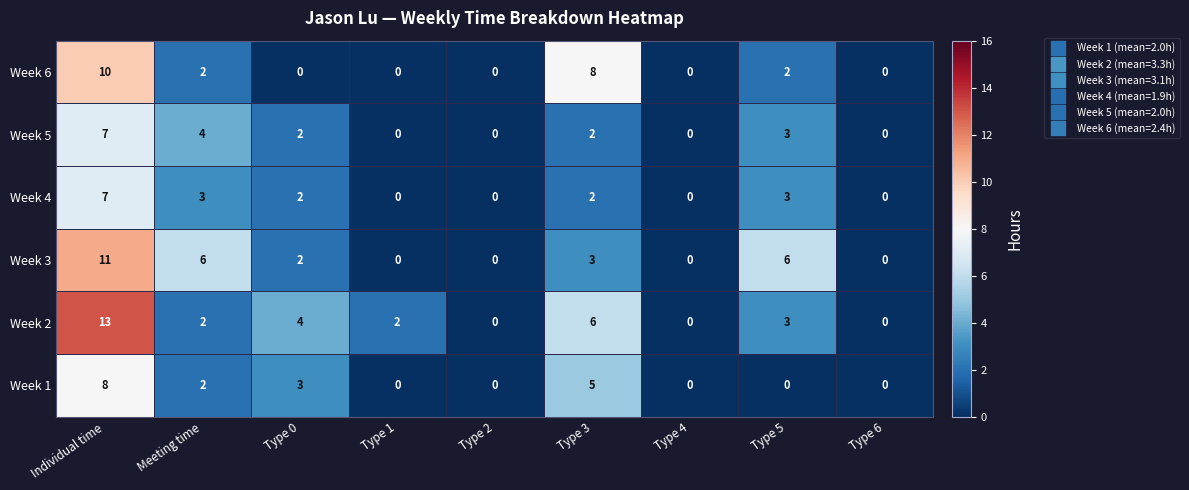

Which series has the widest spread of values?

Week 2